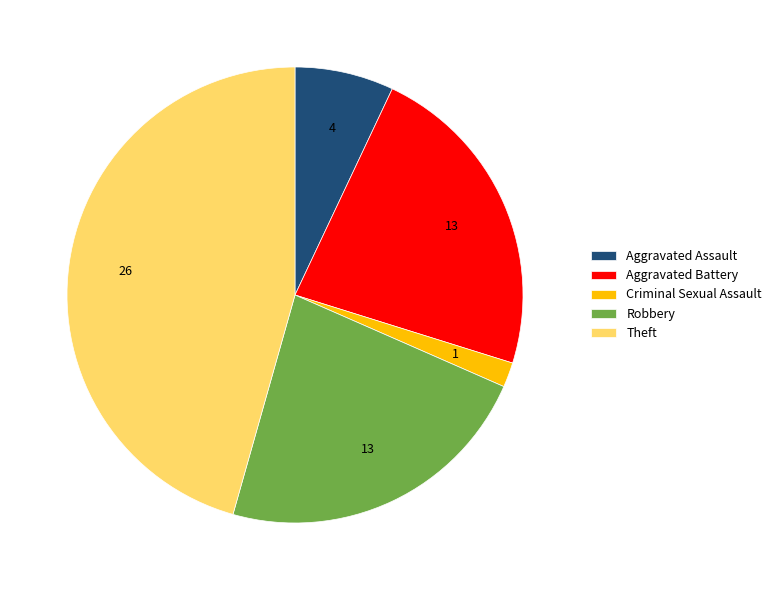

What is the largest slice in the pie chart?

Theft